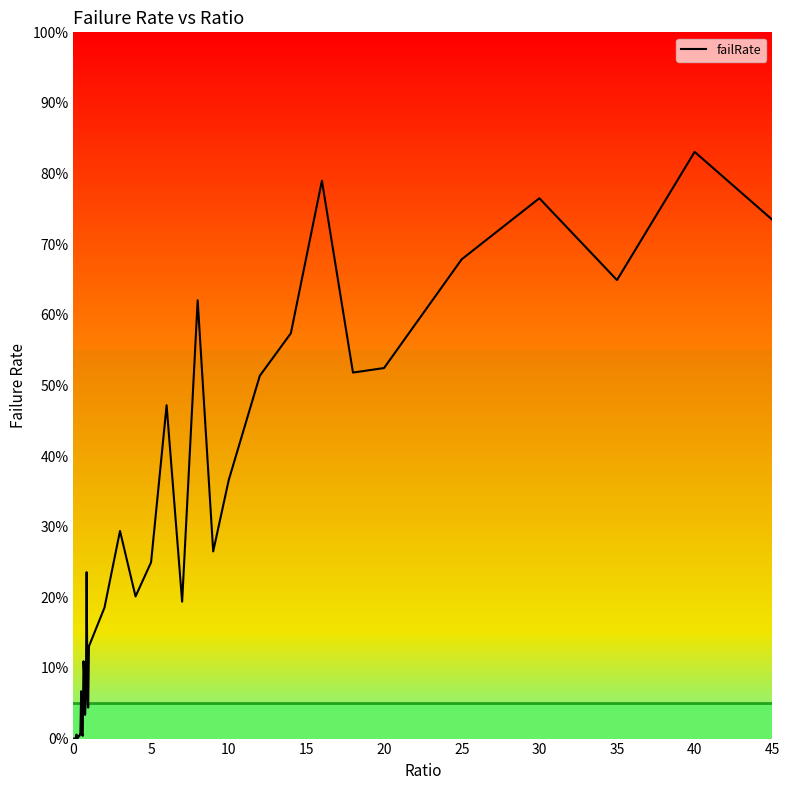

Is this an area chart (filled region under the line)?

No